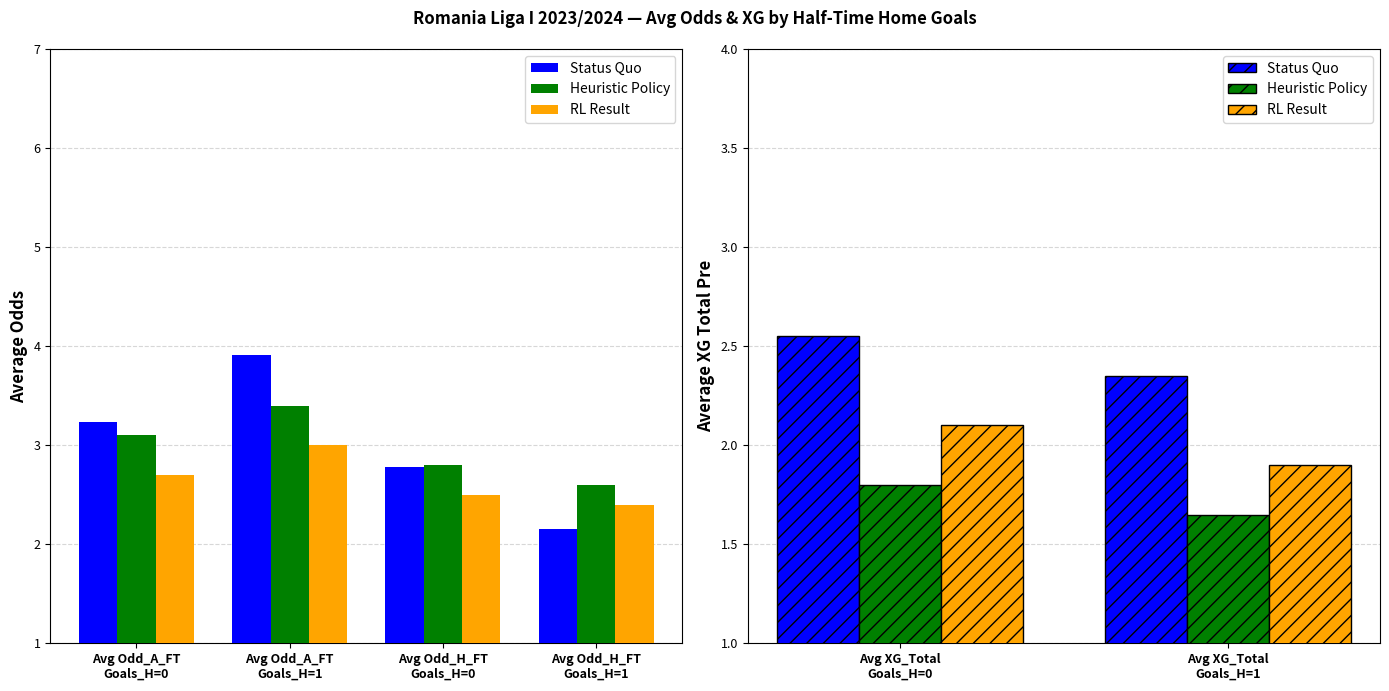

What is the highest value of the Heuristic Policy series?

1.8